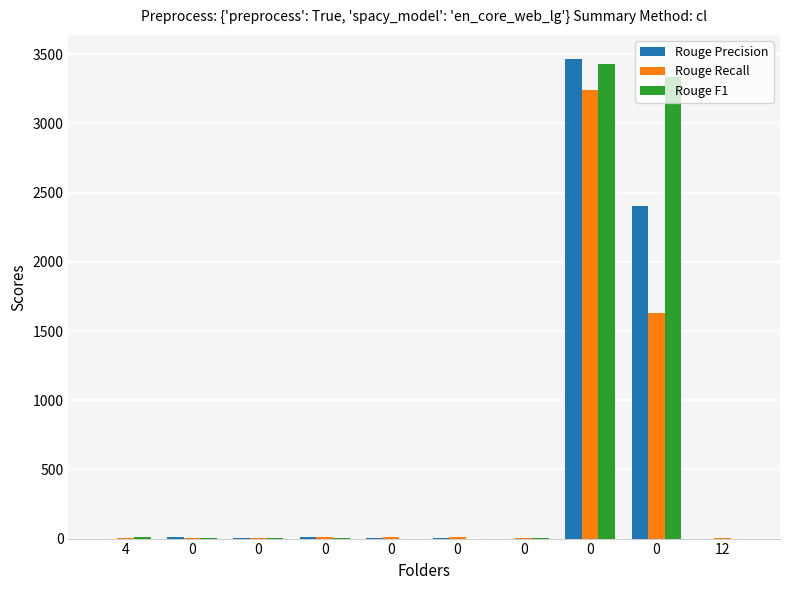

How many groups of bars are there?

10